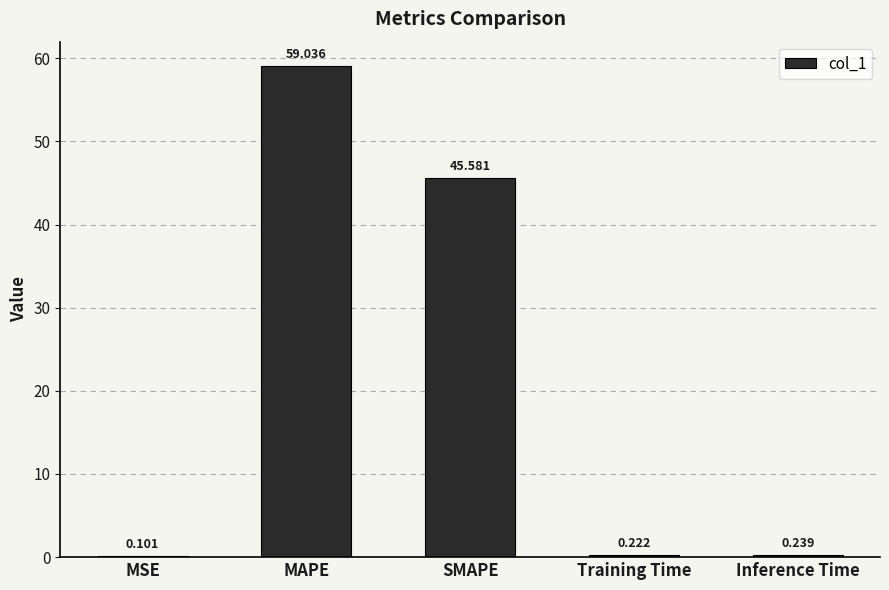

What is the change in value from SMAPE to Training Time?

-45.4